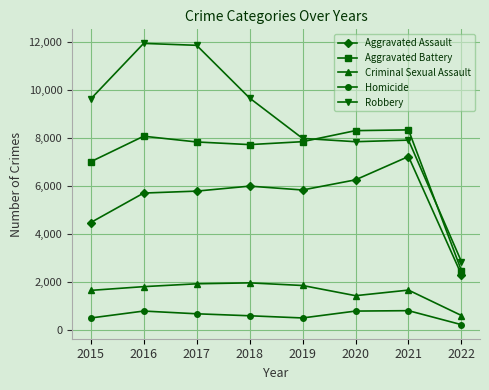

At 2015, list the series in order from largest to smallest.

Robbery, Aggravated Battery, Aggravated Assault, Criminal Sexual Assault, Homicide